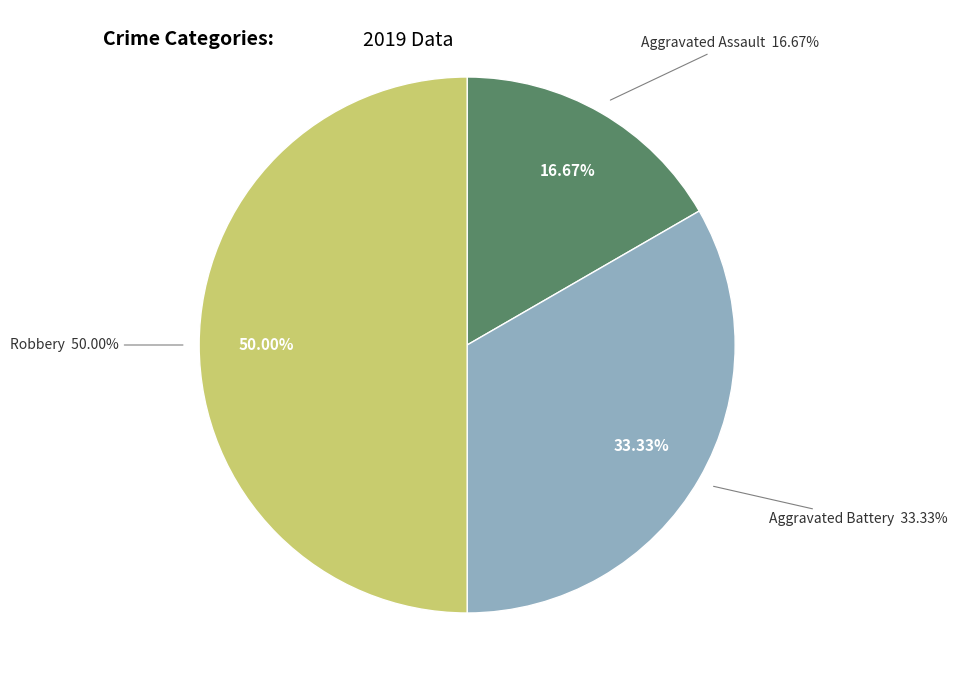

What percentage is NOT represented by Aggravated Assault?

83.3%